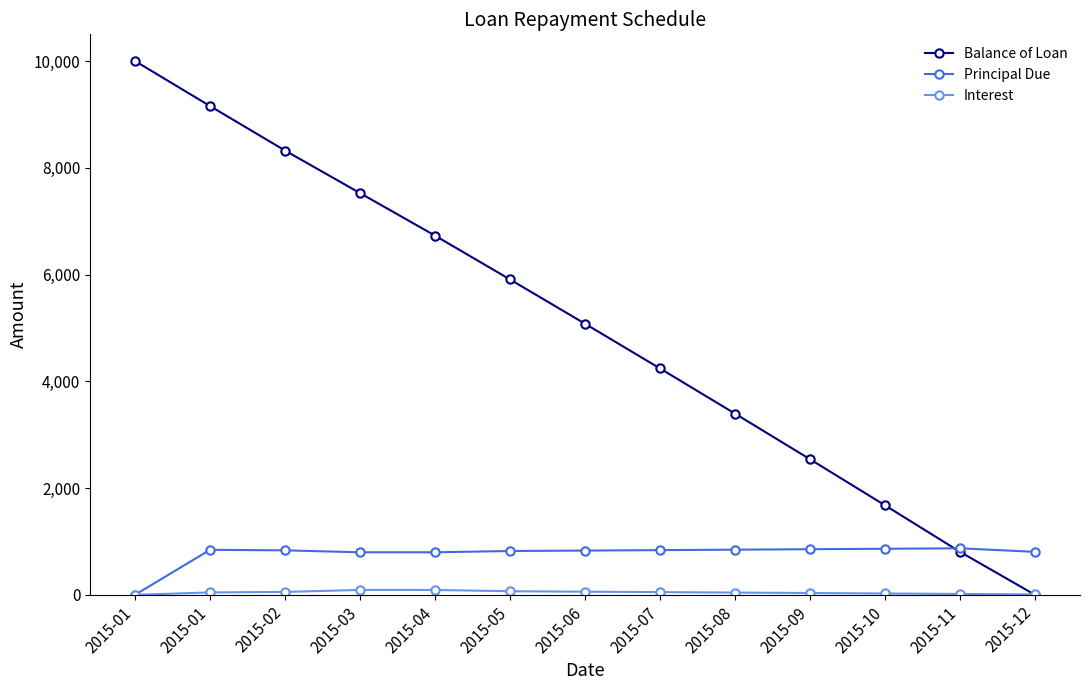

Between 2015-08 and 2015-03, which is larger?

2015-03